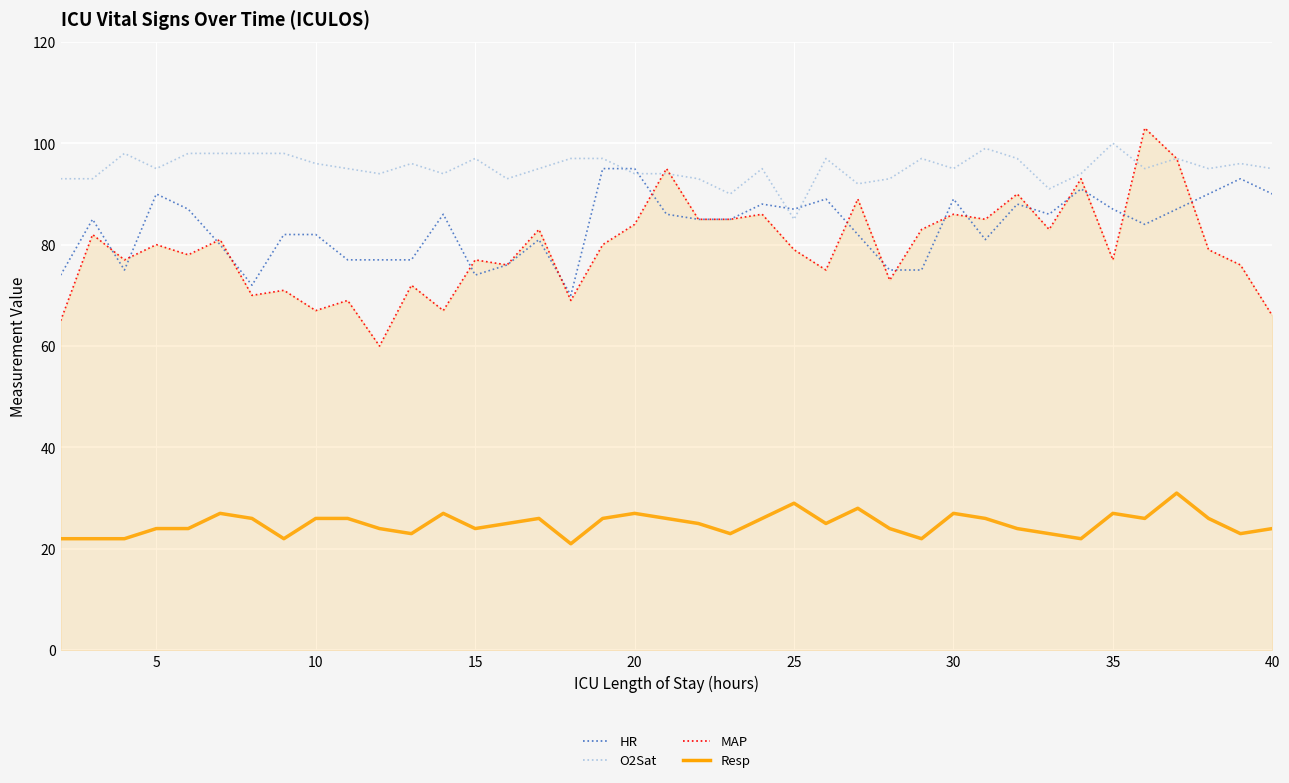

Which series has the largest total across all categories?

O2Sat